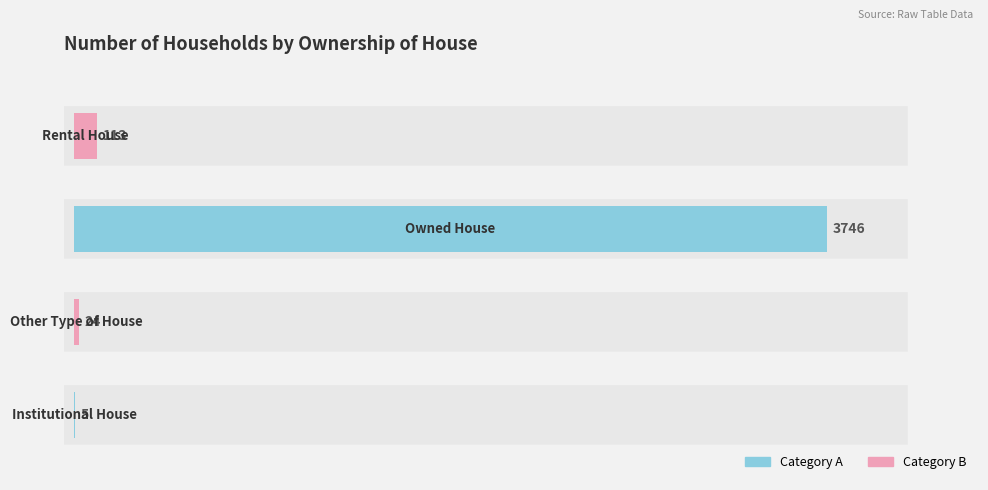

What is the average value?

972